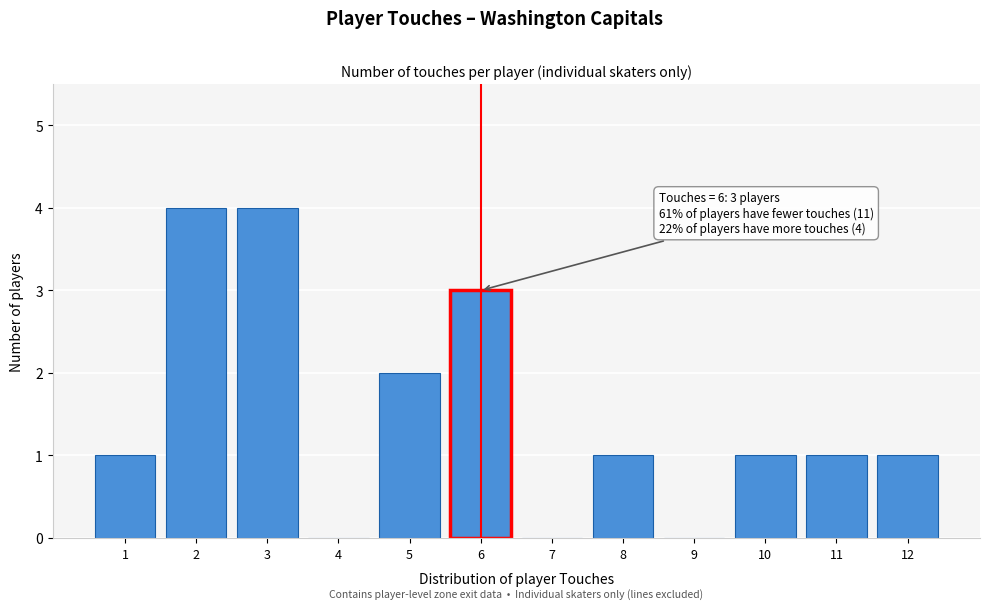

Reading right to left, transcribe all the data shown in this chart.

12=1	11=1	10=1	9=0	8=1	7=0	6=3	5=2	4=0	3=4	2=4	1=1